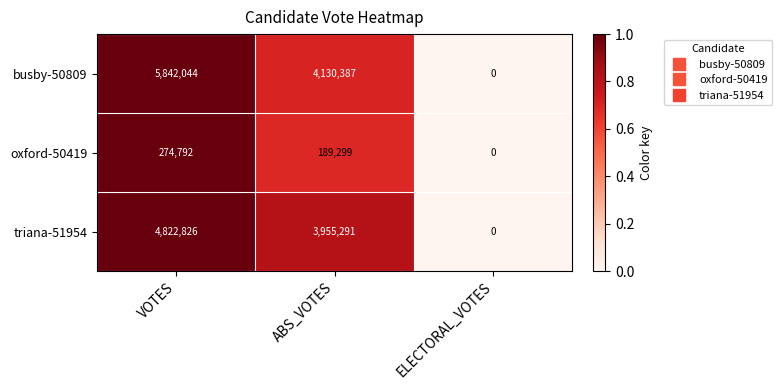

Reading right to left, what are all the values shown in this chart?

busby-50809: ELECTORAL_VOTES=0	ABS_VOTES=4130387	VOTES=5842044
oxford-50419: ELECTORAL_VOTES=0	ABS_VOTES=189299	VOTES=274792
triana-51954: ELECTORAL_VOTES=0	ABS_VOTES=3955291	VOTES=4822826